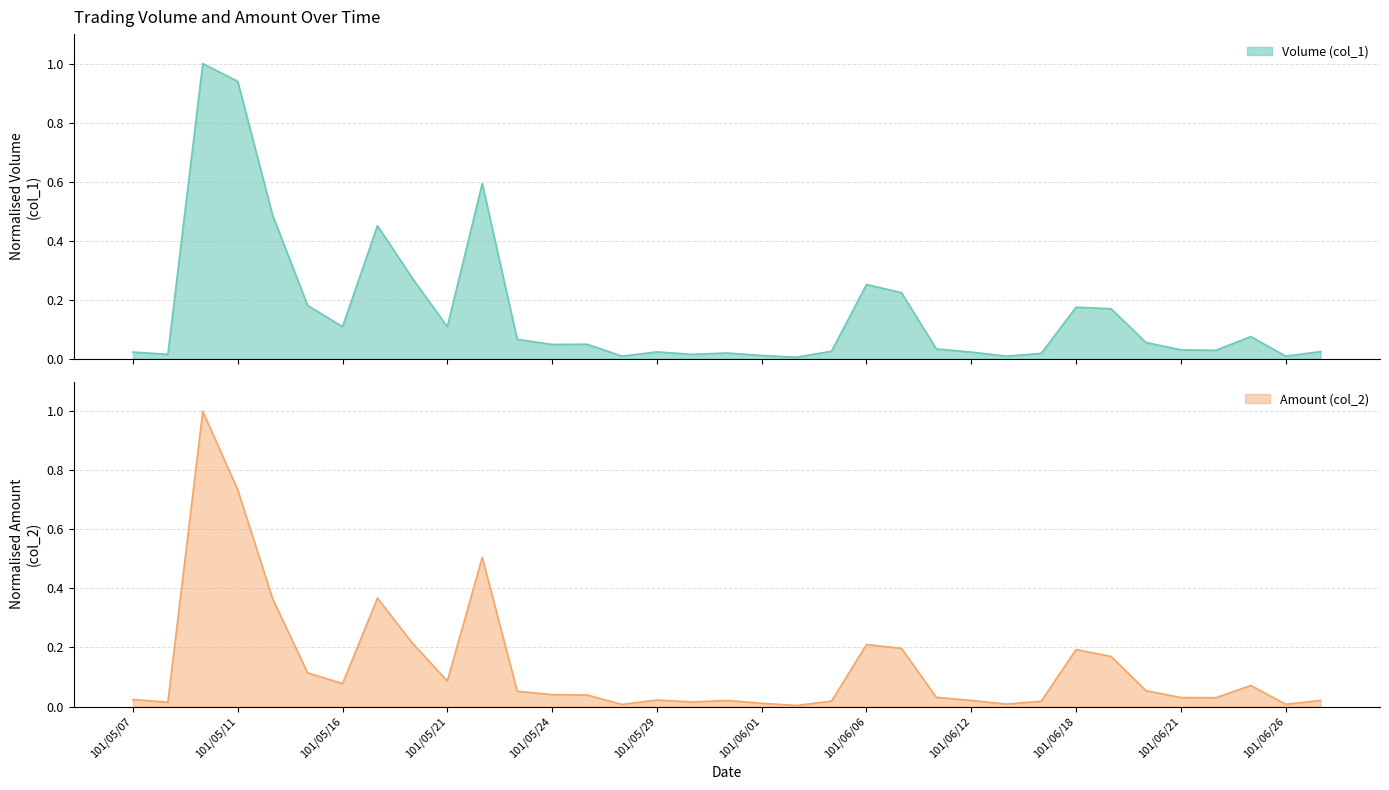

The value of Amount (col_2) at 101/05/07 is 0.0. True or false?

True